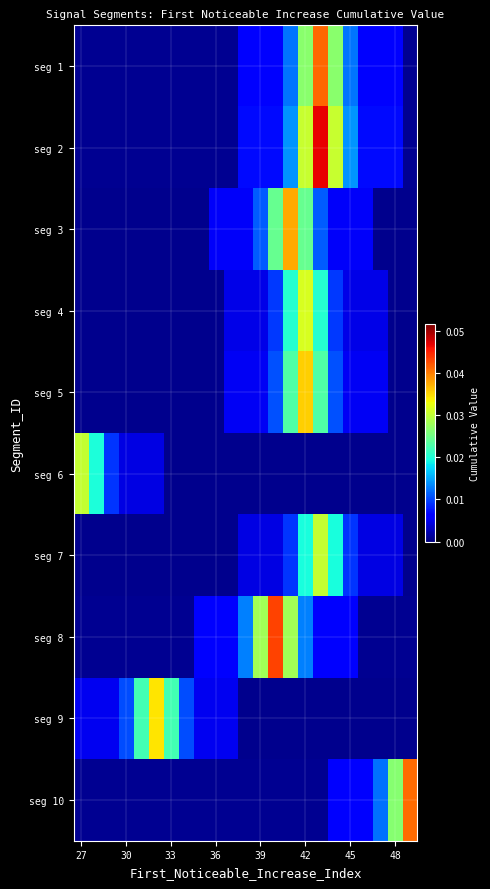

How many distinct data groups are displayed?

10